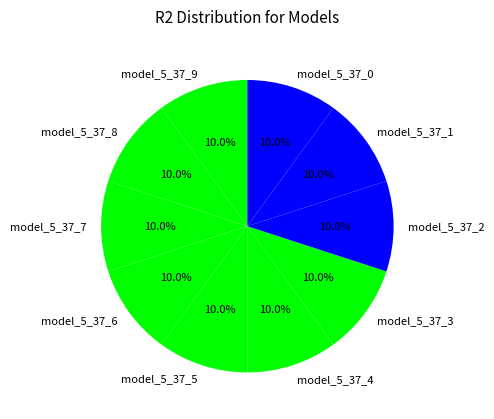

Is it true that model_5_37_4 is 1% of the pie?

False